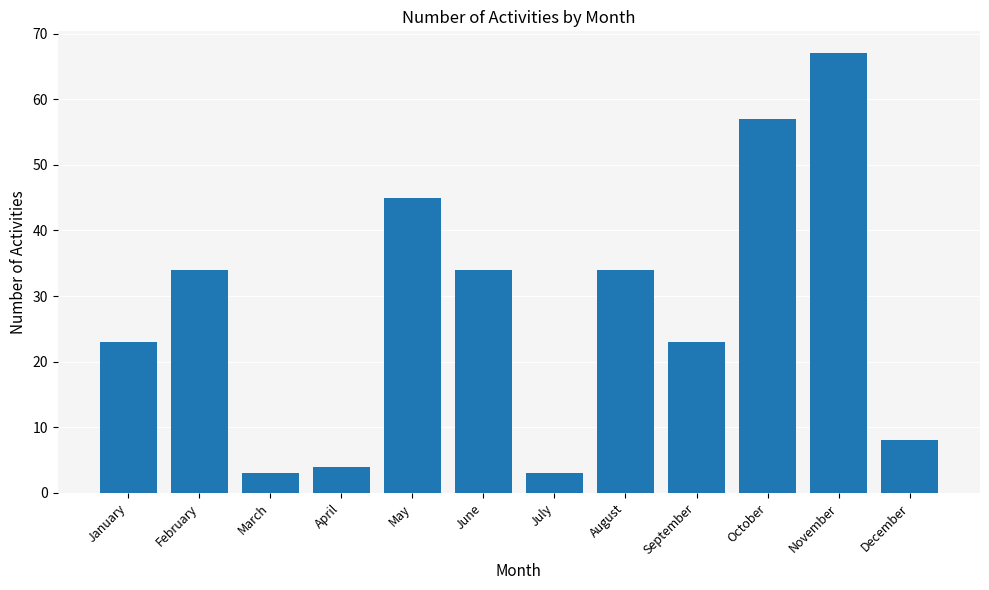

Which has a higher value, May or June?

May